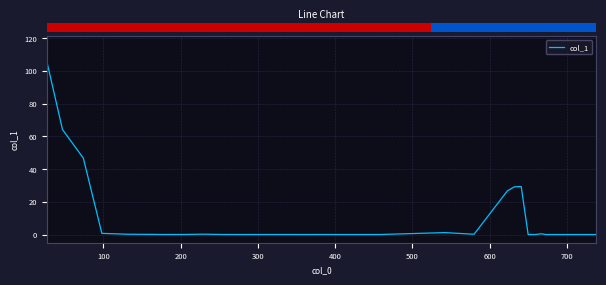

What is the difference between the maximum and minimum values?

105.3